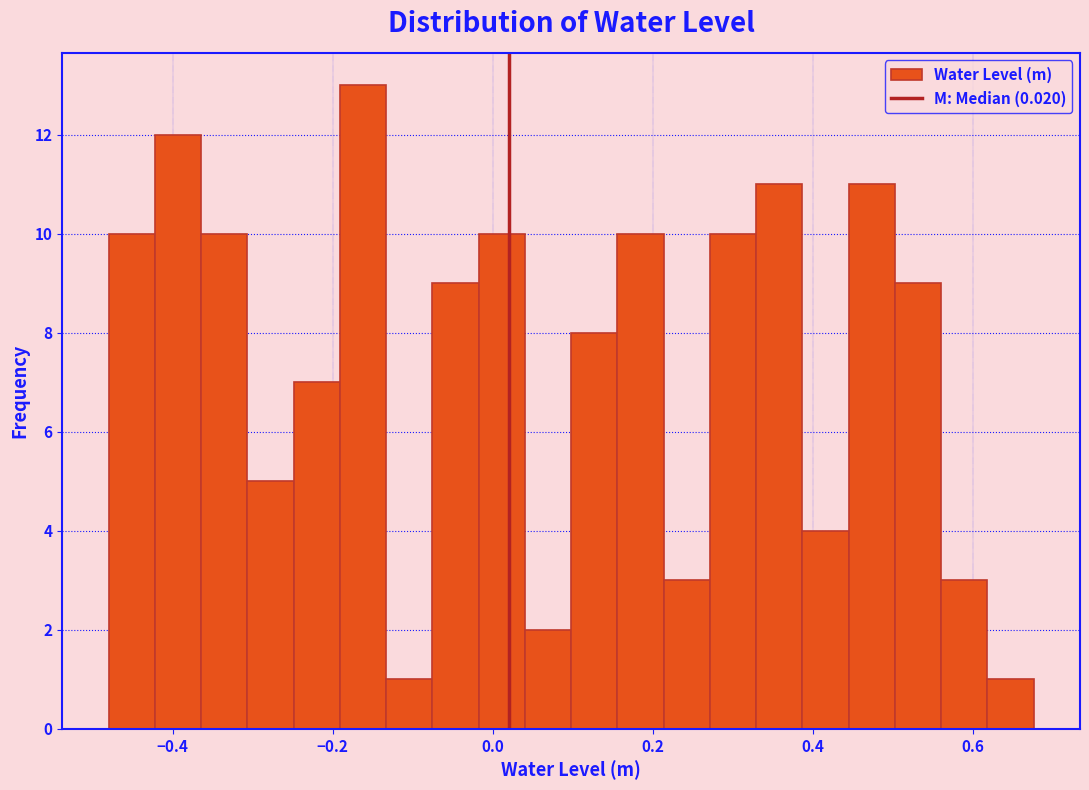

Read against the x-axis, roughly where is the centre of the tallest bar?

-0.16